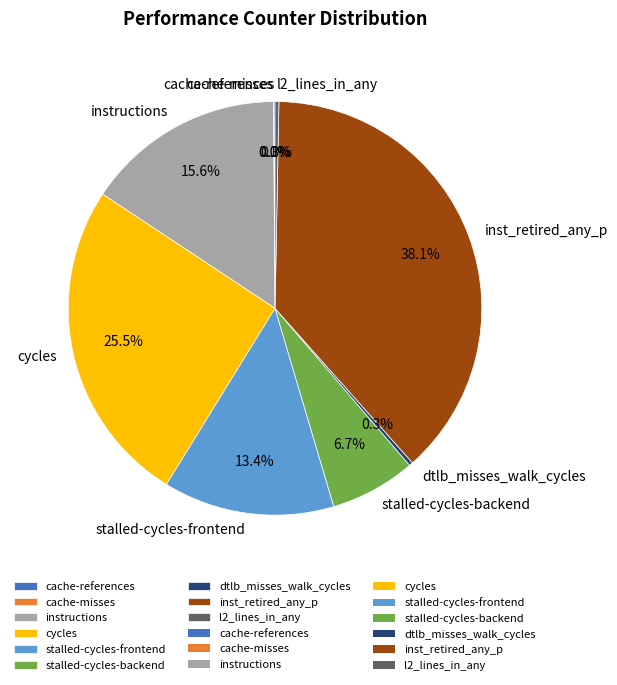

To the nearest percent, what is the difference between the largest and smallest slice percentages?

38%